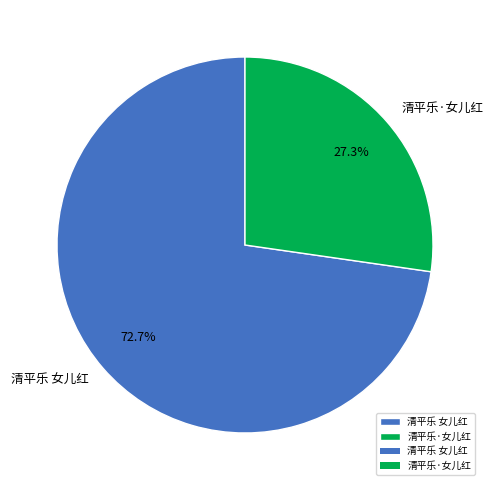

Which category has the smallest portion of the pie?

清平乐·女儿红